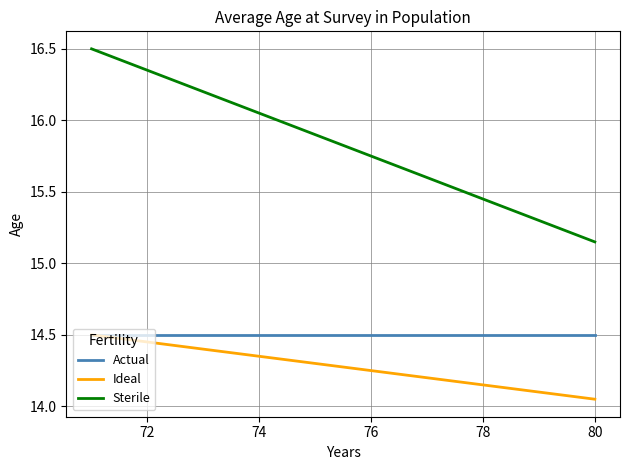

Which series has the widest spread of values?

Sterile